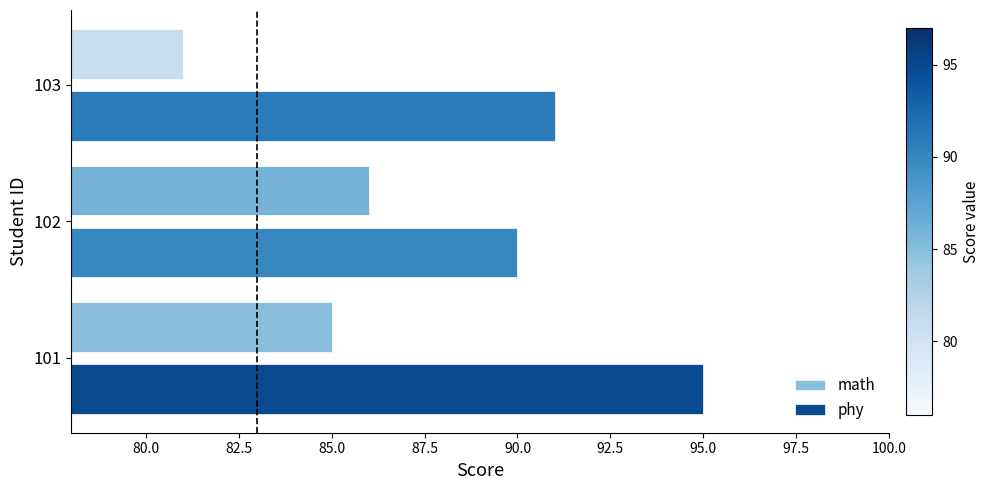

What is the average value of the phy series?

92